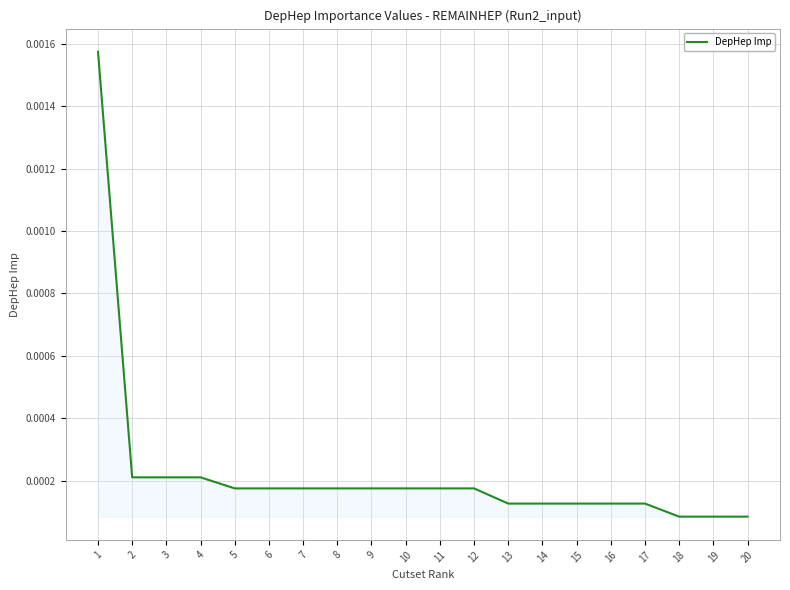

How many lines are shown in the chart?

1